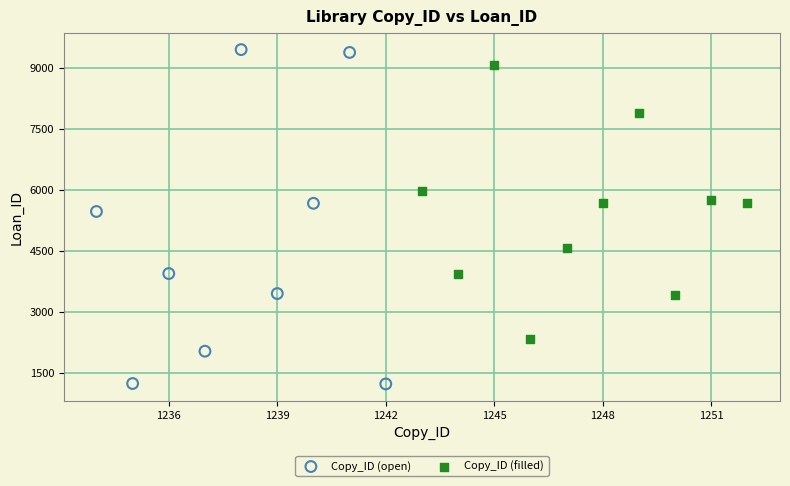

Which series reaches the minimum Y coordinate?

Copy_ID (open)